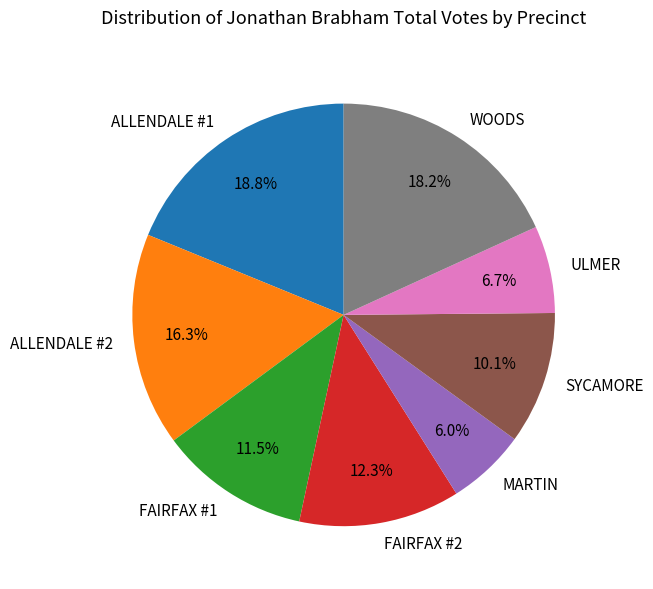

What is the smallest slice in the pie chart?

MARTIN